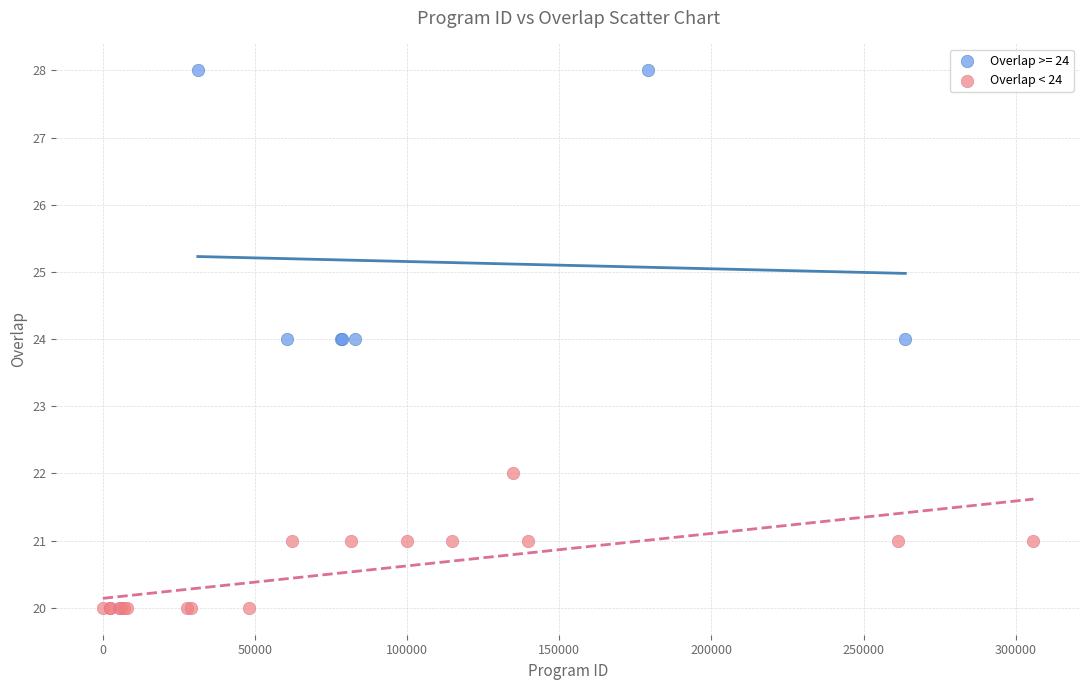

Which series has the largest Y range (max minus min)?

Overlap >= 24